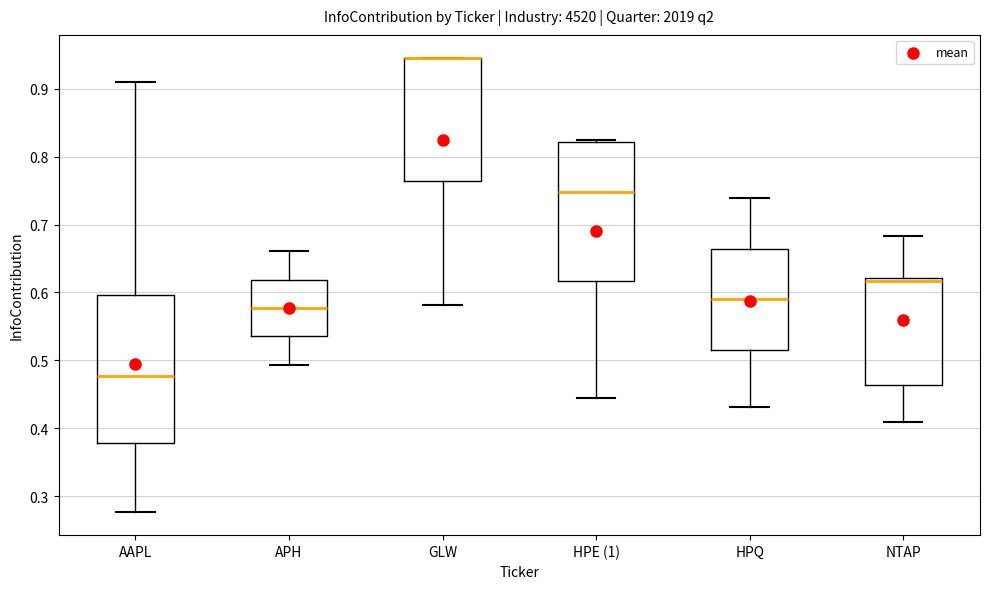

Reading left to right, read every box against the y-axis: the position of its median line, the range the box covers, and the ends of its whiskers. The values are not printed on the chart, so give them approximately, as read against the axis.

AAPL: median 0.48, box 0.38 to 0.60, whiskers 0.28 to 0.91
APH: median 0.58, box 0.54 to 0.62, whiskers 0.49 to 0.66
GLW: median 0.95 (drawn on the box's upper edge), box 0.76 to 0.95, whiskers 0.58 to 0.95
HPE (1): median 0.75, box 0.62 to 0.82, whiskers 0.44 to 0.82
HPQ: median 0.59, box 0.52 to 0.66, whiskers 0.43 to 0.74
NTAP: median 0.62 (just below the box's upper edge), box 0.46 to 0.62, whiskers 0.41 to 0.68